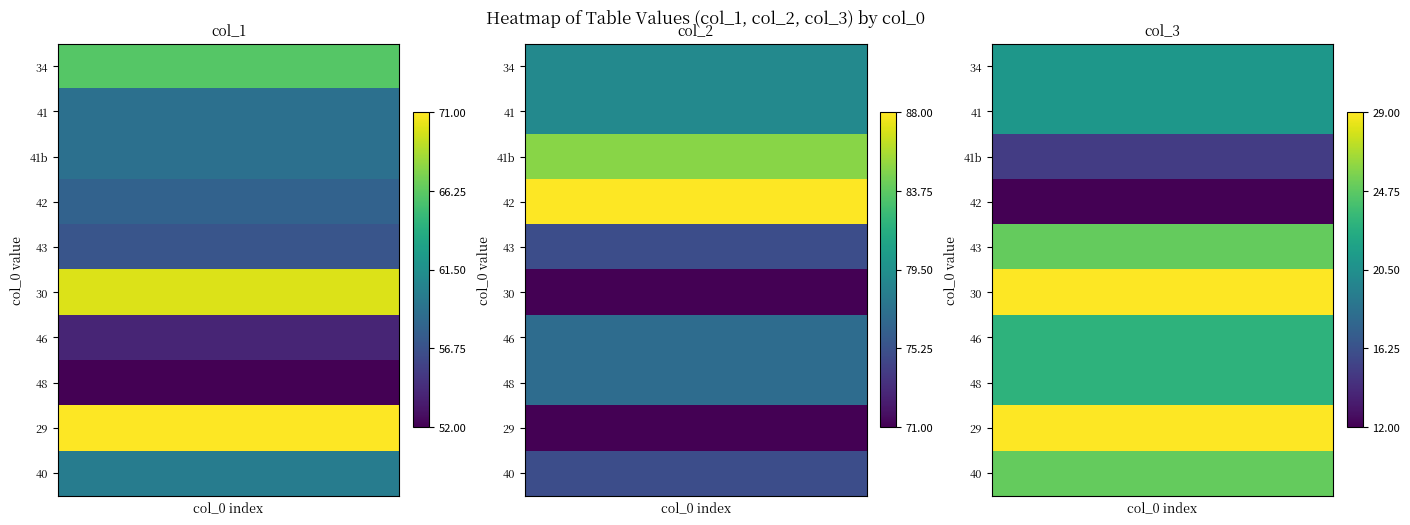

Rank the series at 1 from highest to lowest value.

42, 41b, 34, 41, 46, 48, 43, 40, 30, 29